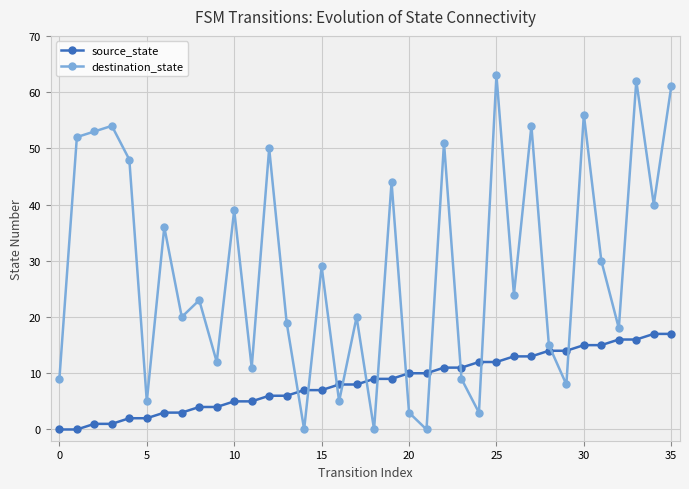

Which series has the widest spread of values?

destination_state